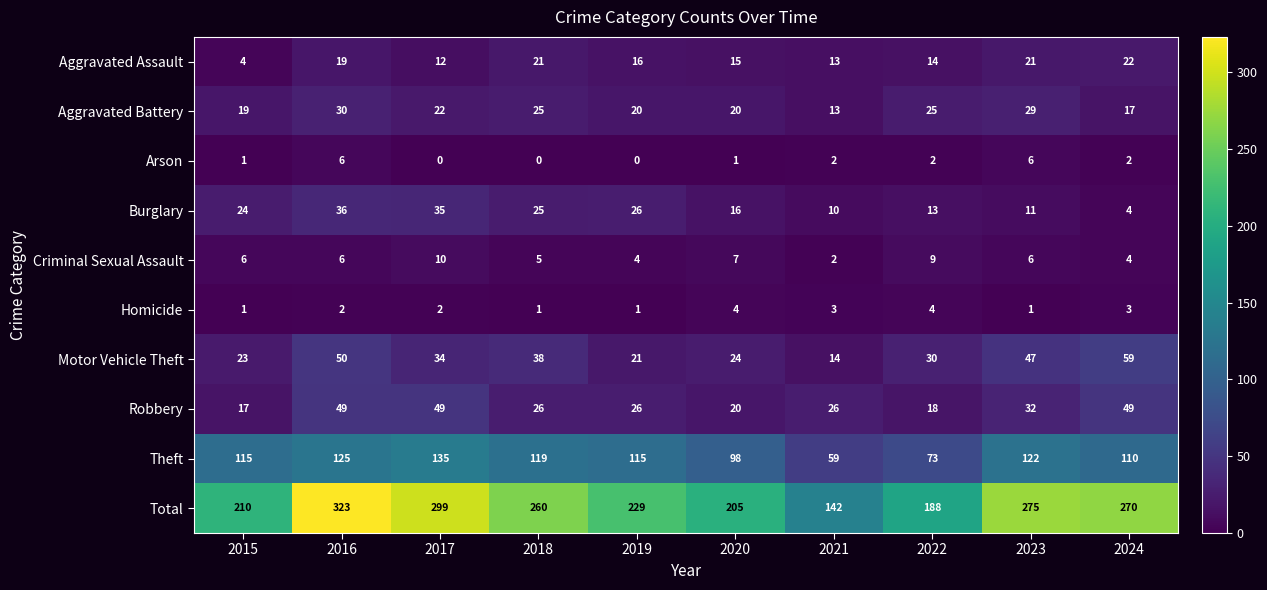

List the series in order of their peak value, lowest first.

Homicide, Arson, Criminal Sexual Assault, Aggravated Assault, Aggravated Battery, Burglary, Robbery, Motor Vehicle Theft, Theft, Total